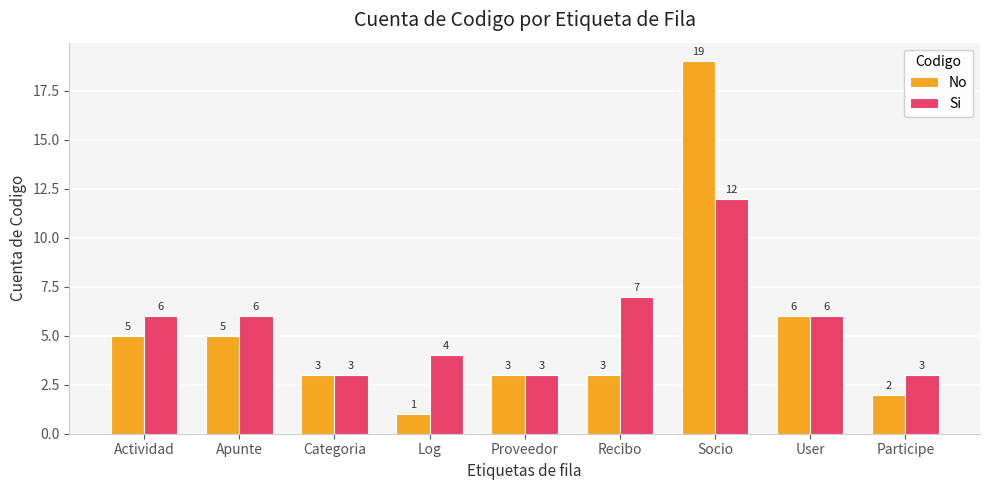

At which category is the sum across all series the highest?

Socio